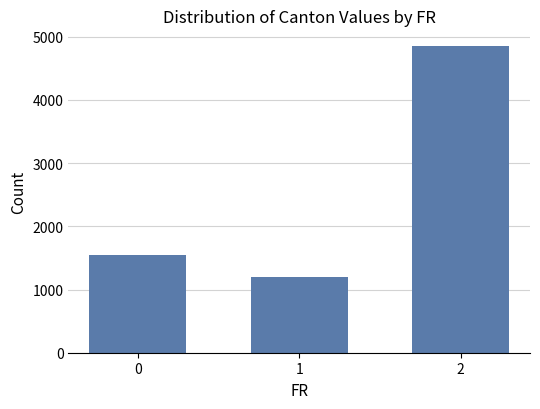

How many values are below 1542?

1